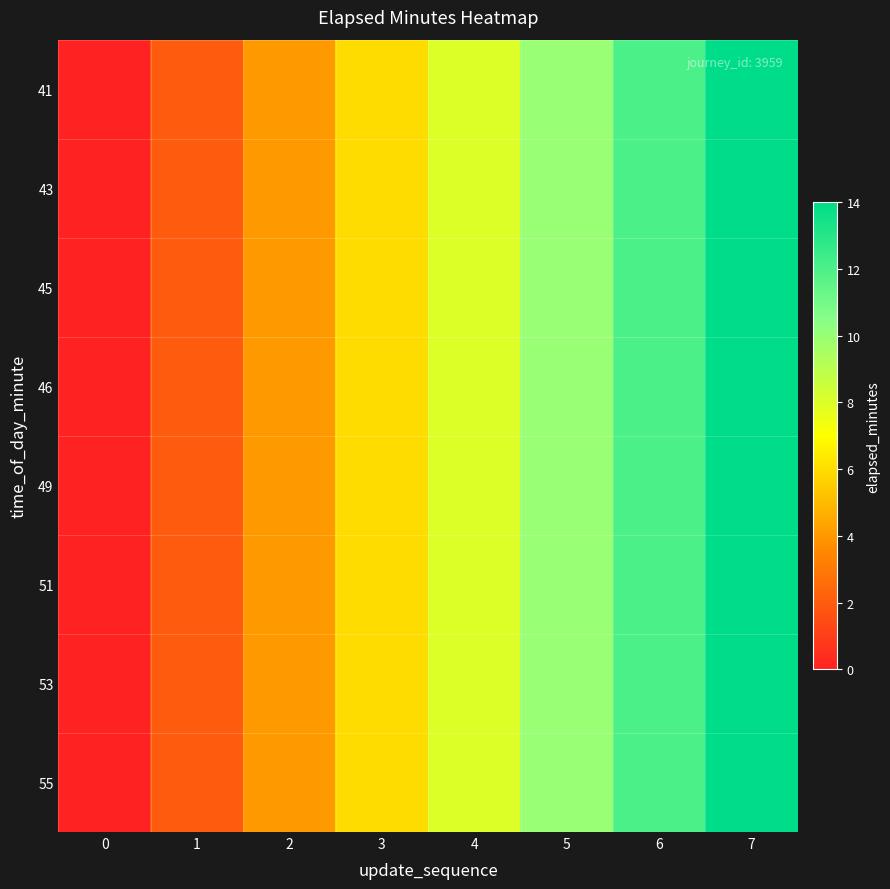

Which has a higher value, 2 or 5?

5